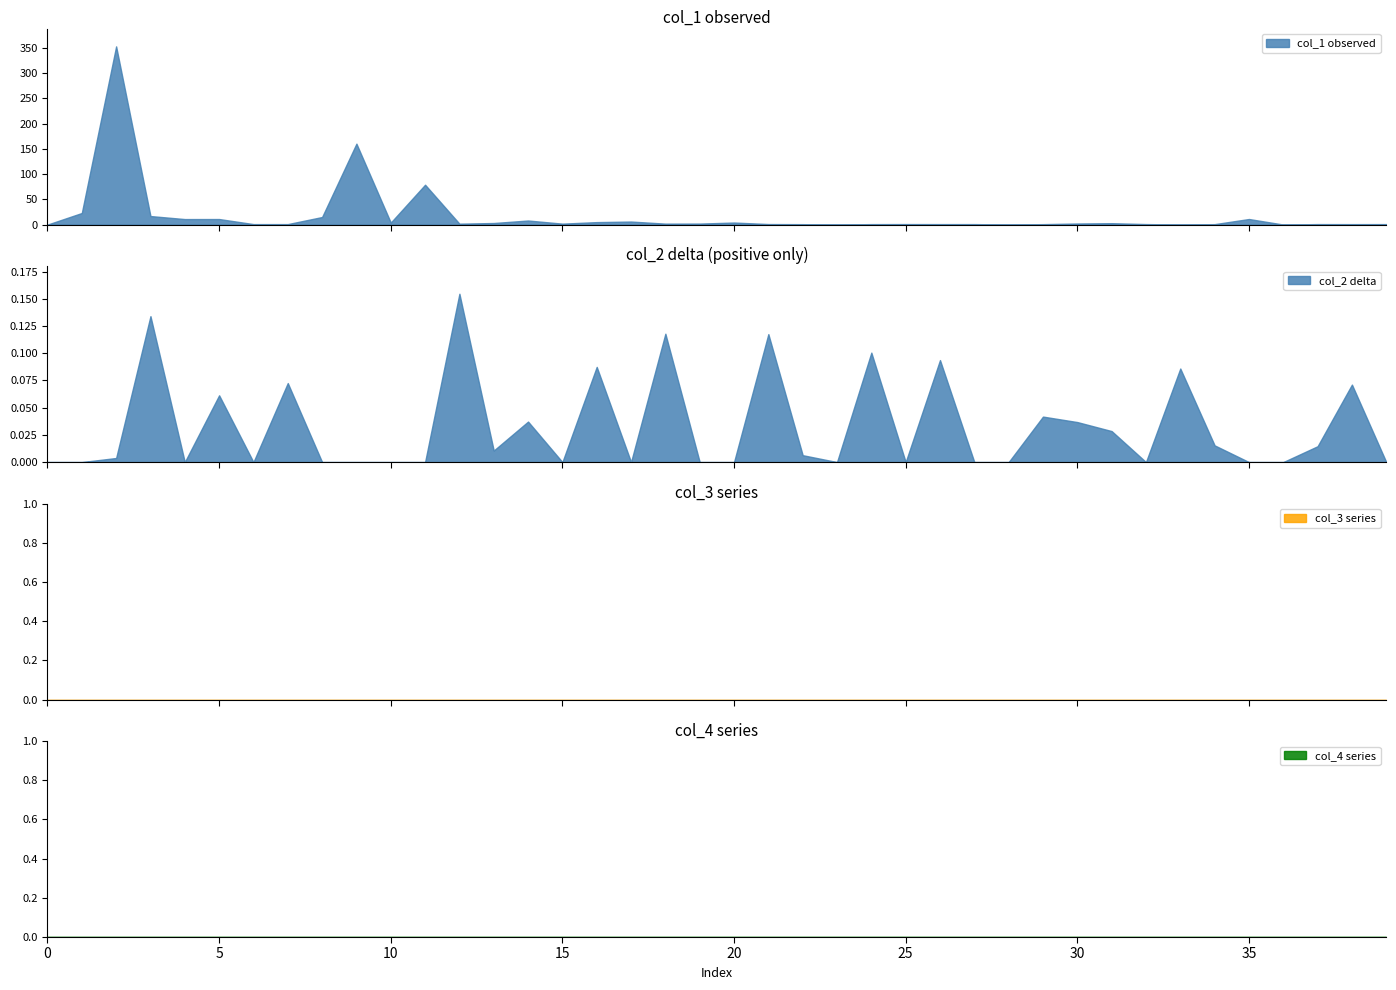

What is the highest value of the col_1 observed series?

353.0